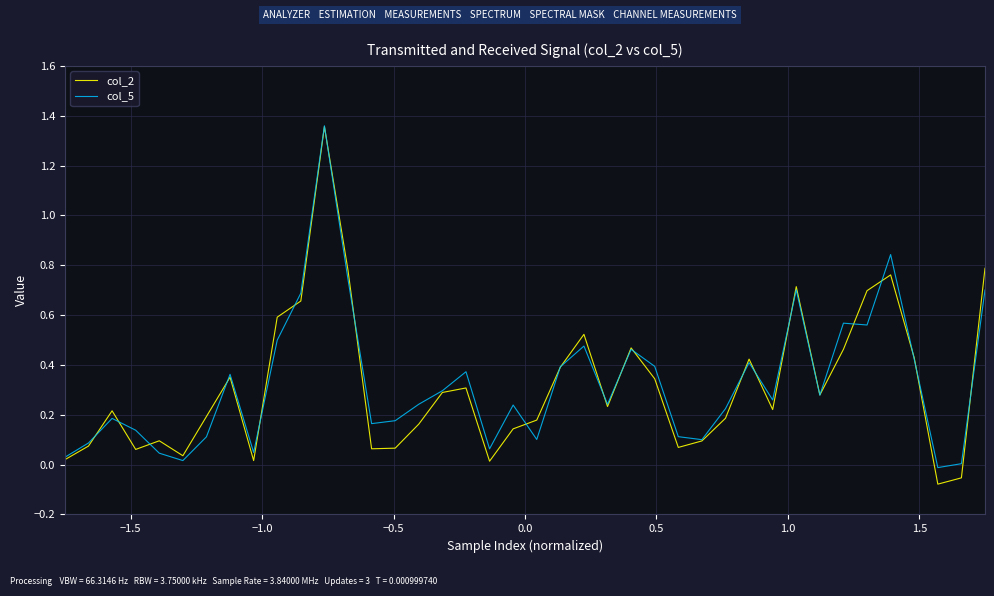

Does the chart display data point markers on the line(s)?

No